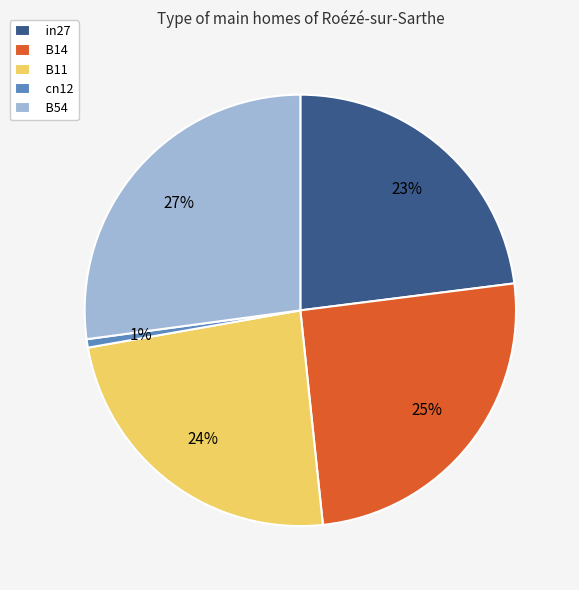

To the nearest percent, what portion does B54 represent?

27%